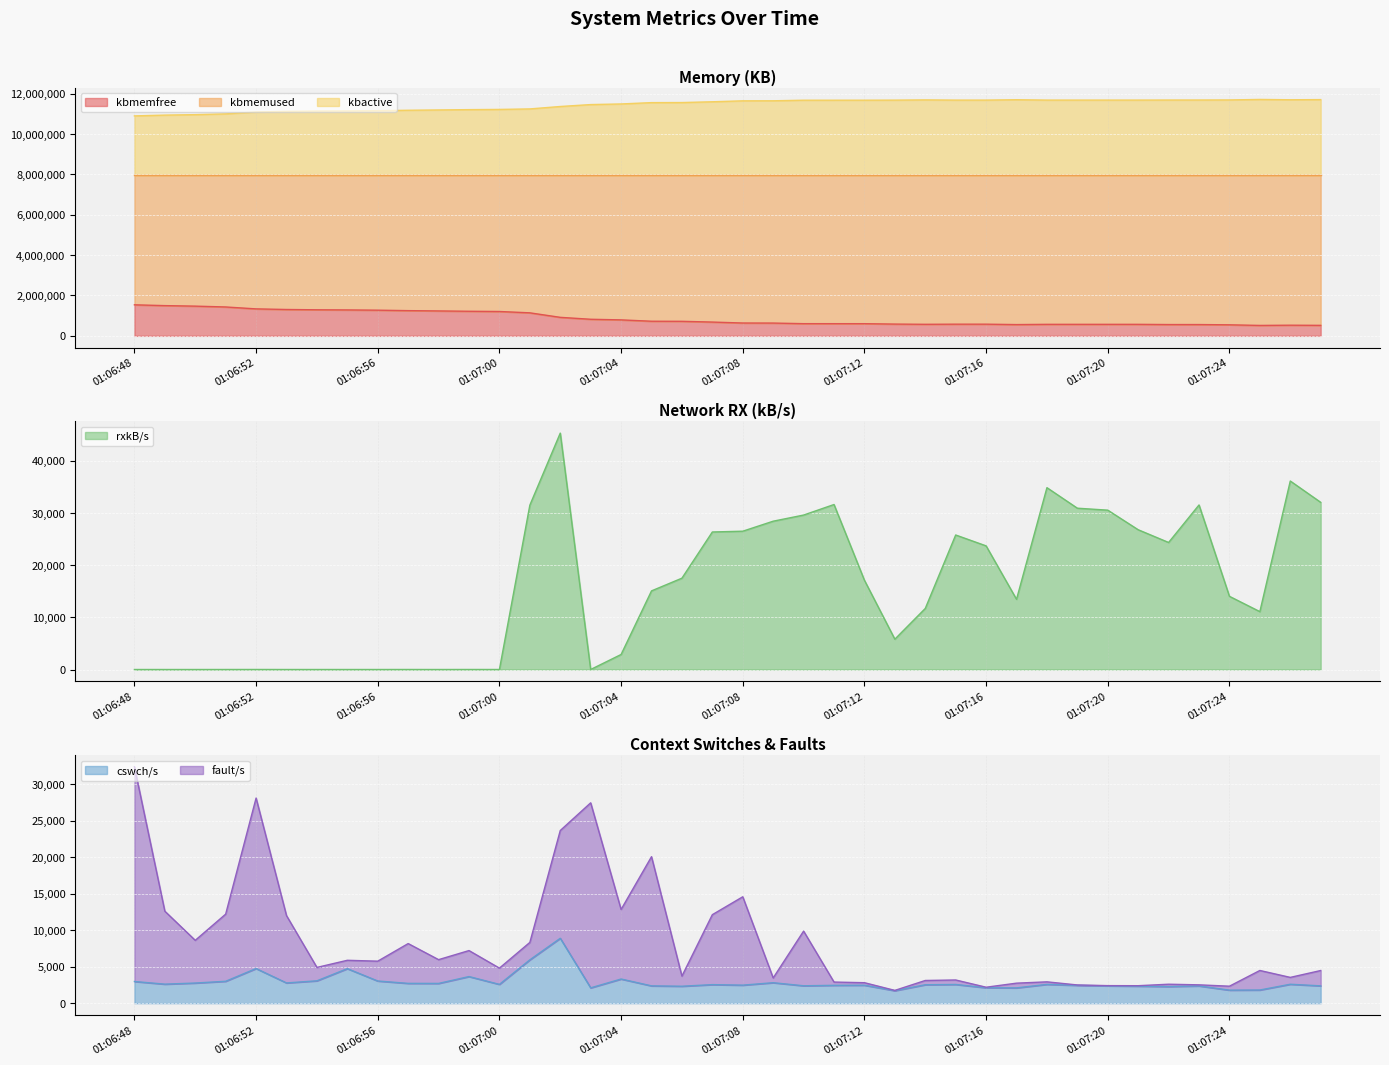

At 01:07:01, list the series in order from smallest to largest.

cswch/s, fault/s, rxkB/s, kbmemfree, kbmemused